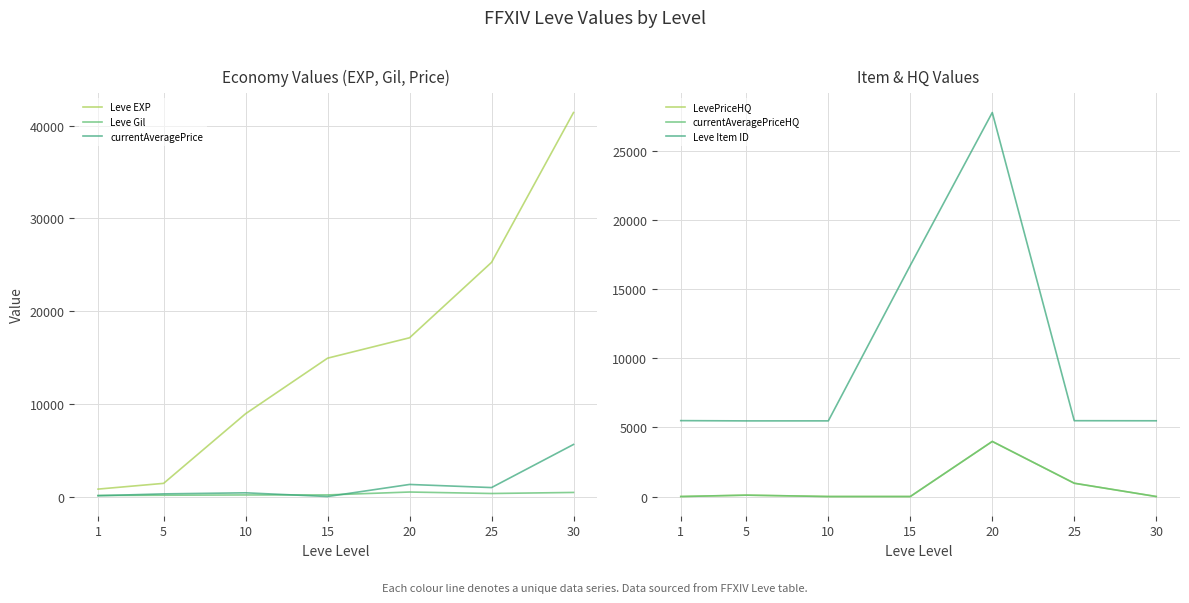

The currentAveragePrice series shows 374.4 at 25. True or false?

False